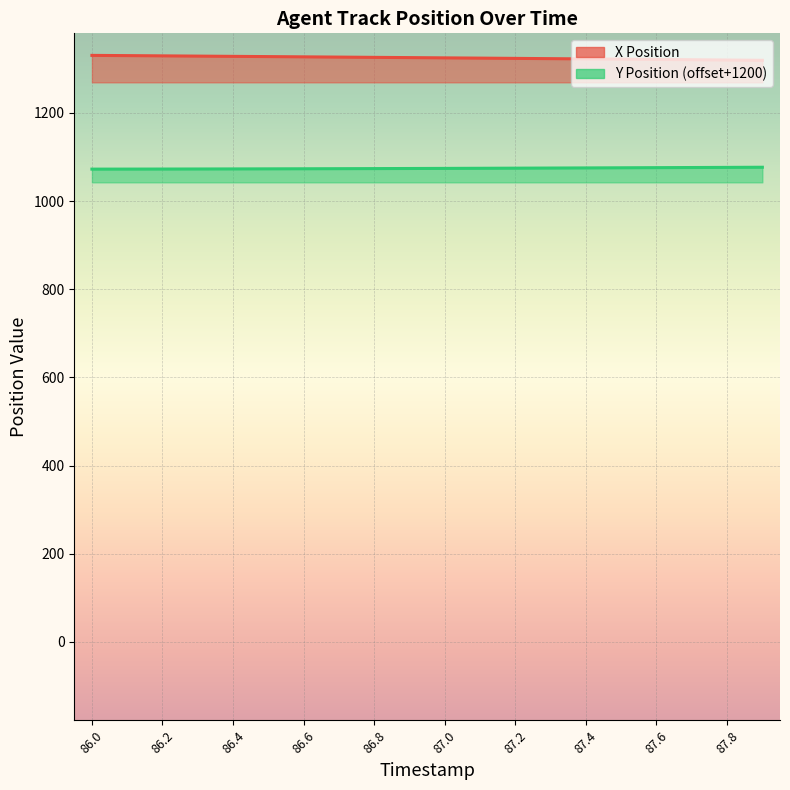

At which label does Y Position reach its minimum?

86.0